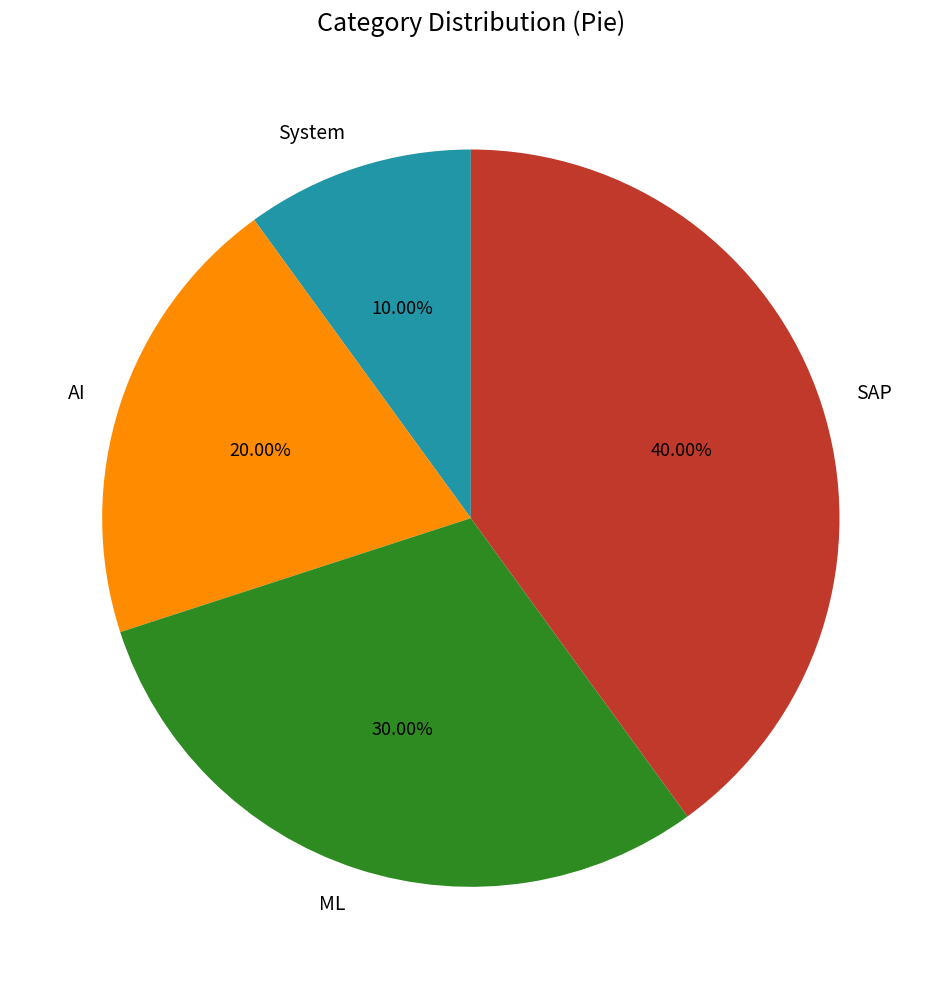

True or false: ML accounts for 30% of the total.

True